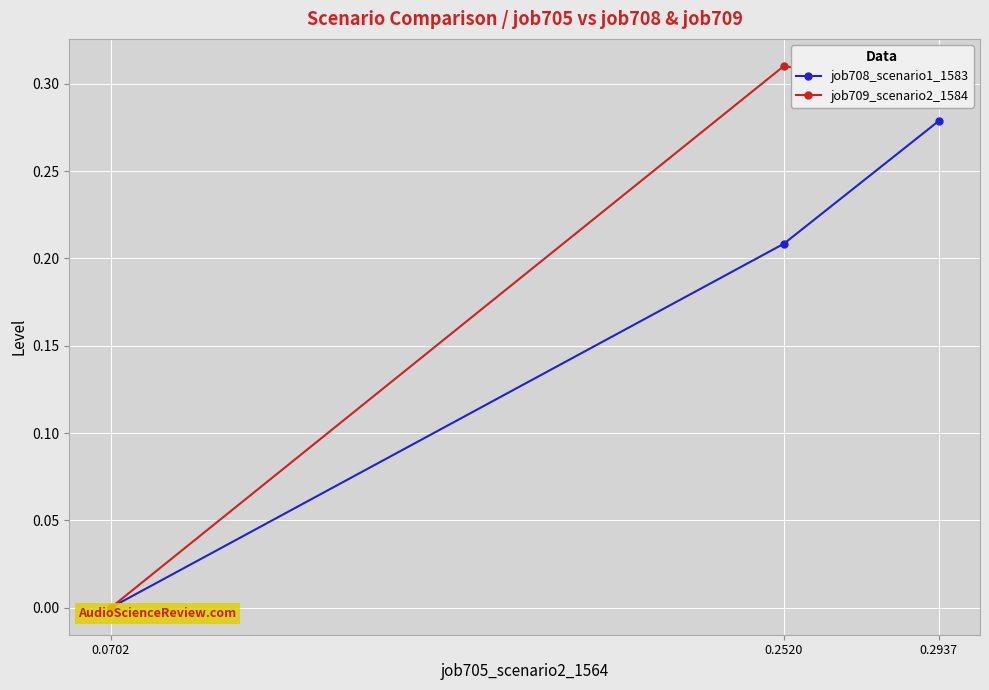

At which category is the sum across all series the highest?

0.2937